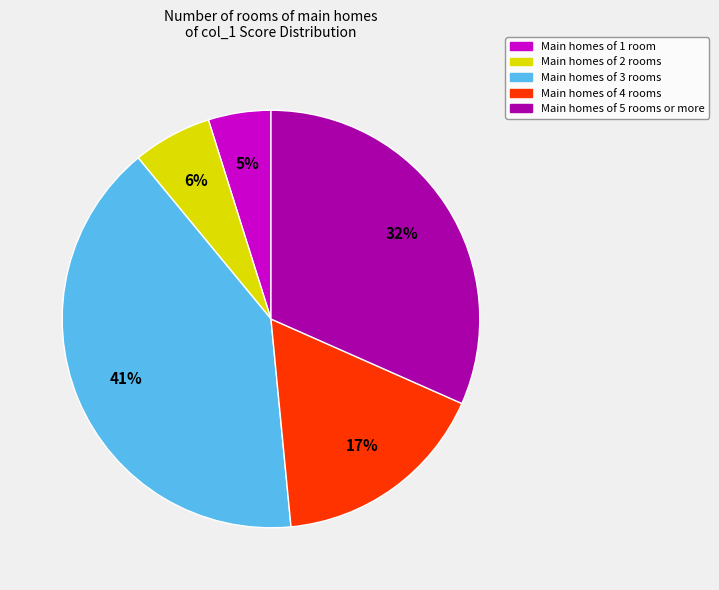

How many slices are in this pie chart?

5